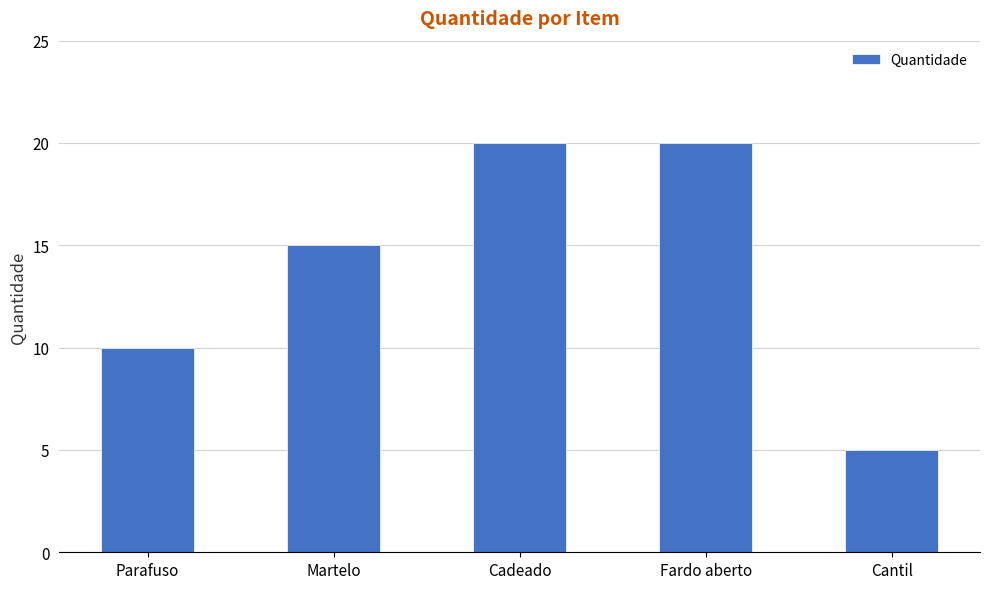

What is the sum of all values?

70